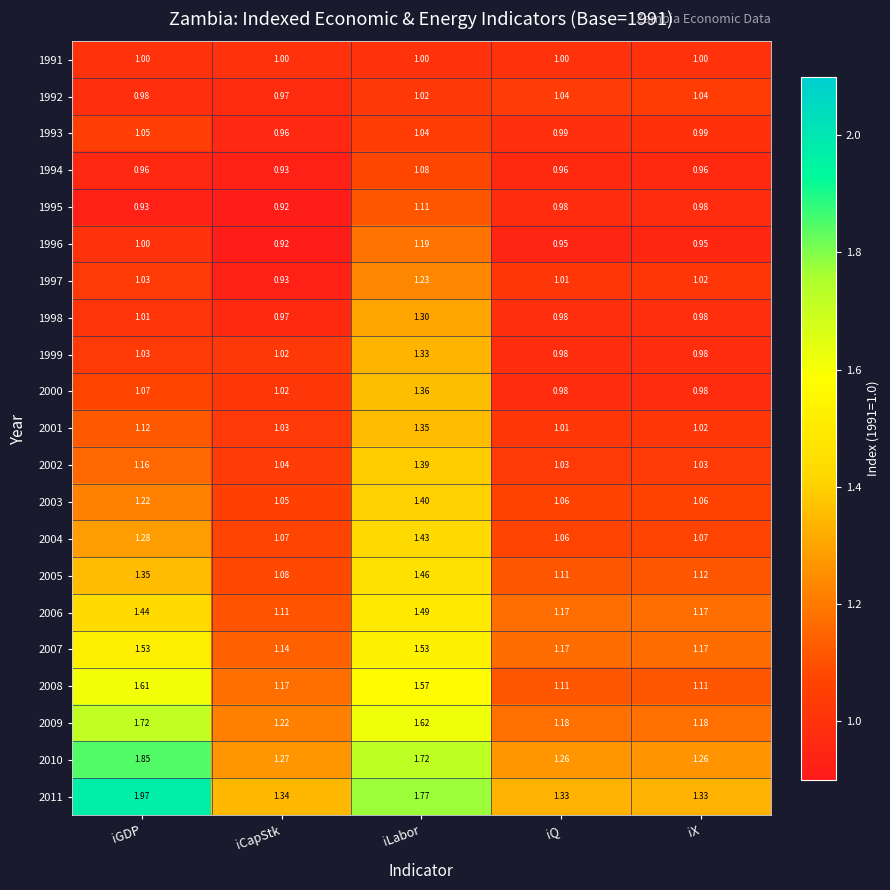

At which category does the chart reach its minimum across all series?

iCapStk